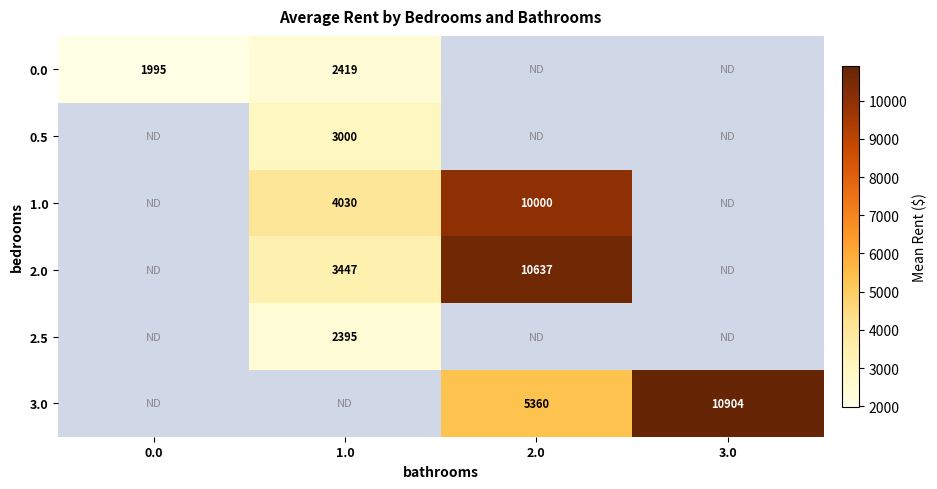

The value of 1.0 at 2.0 is 10000. True or false?

True